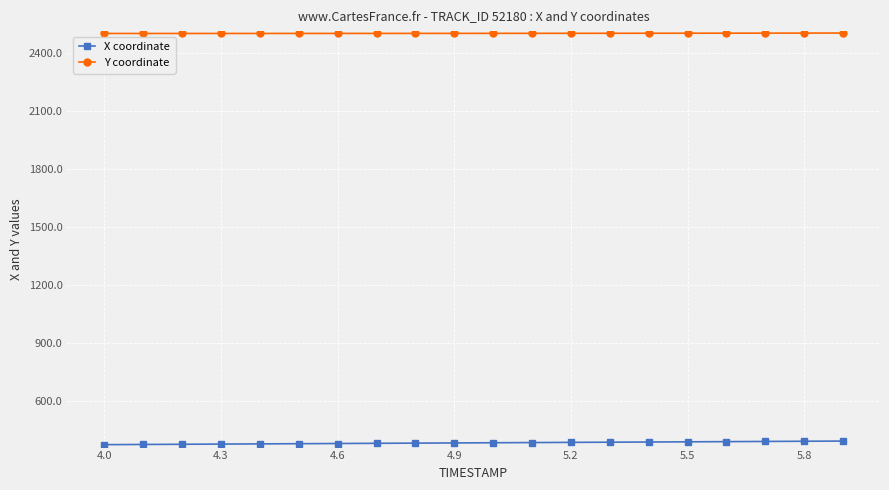

True or false: Y coordinate and X coordinate cross at least once.

False